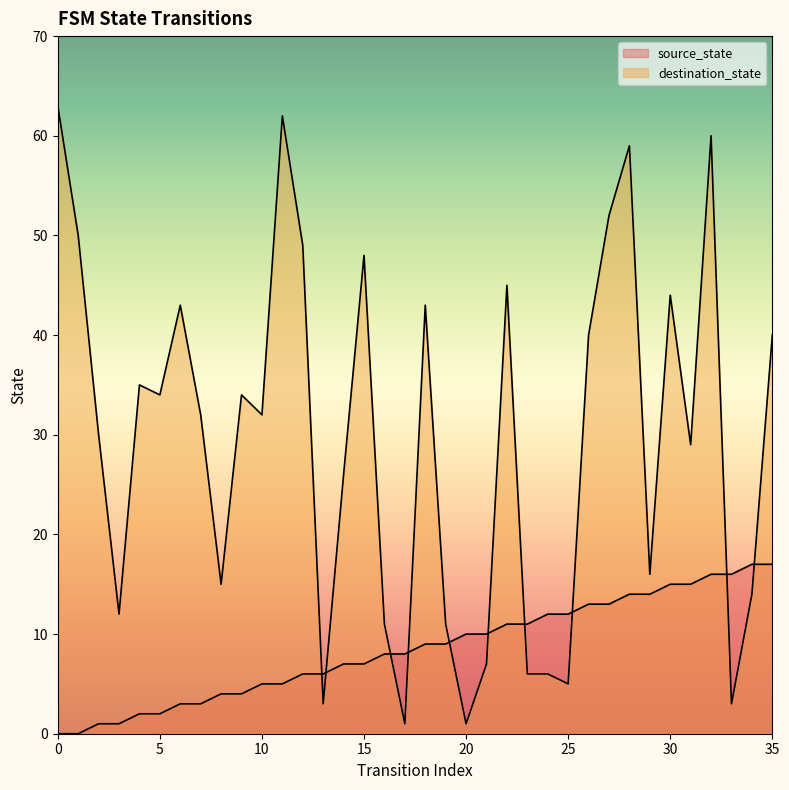

How many lines are shown in the chart?

2